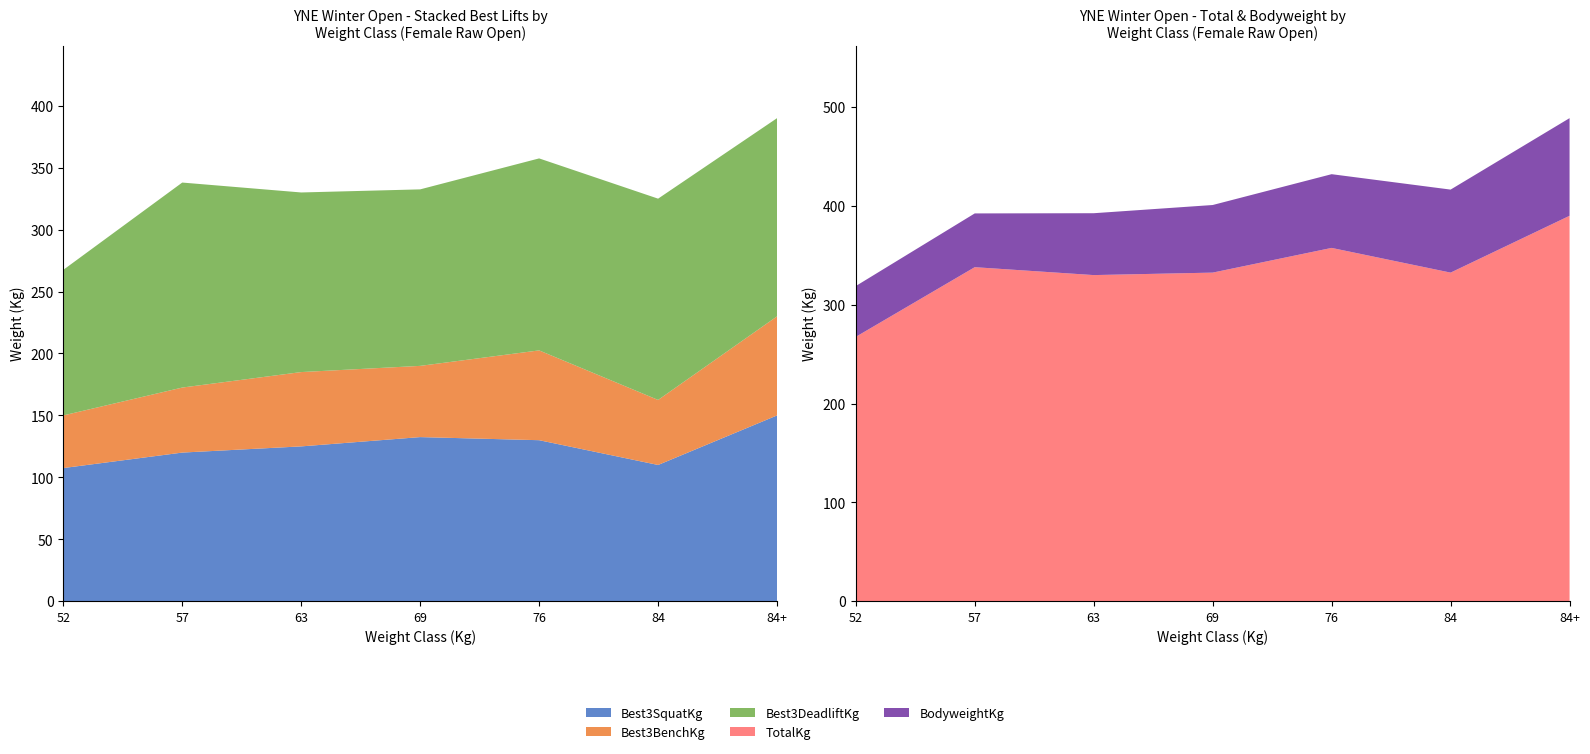

Reading right to left, what are all the values shown in this chart?

BodyweightKg: 98.8	84.0	74.6	68.4	62.6	54.4	51.4
Best3BenchKg: 80.0	52.5	72.5	57.5	60.0	52.5	42.5
TotalKg: 390.0	332.5	357.5	332.5	330.0	338.0	267.5
Best3DeadliftKg: 160.0	162.5	155.0	142.5	145.0	165.5	117.5
Best3SquatKg: 150.0	110.0	130.0	132.5	125.0	120.0	107.5
Deadlift3Kg: 160.0	162.5	155.0	142.5	145.0	165.5	117.5